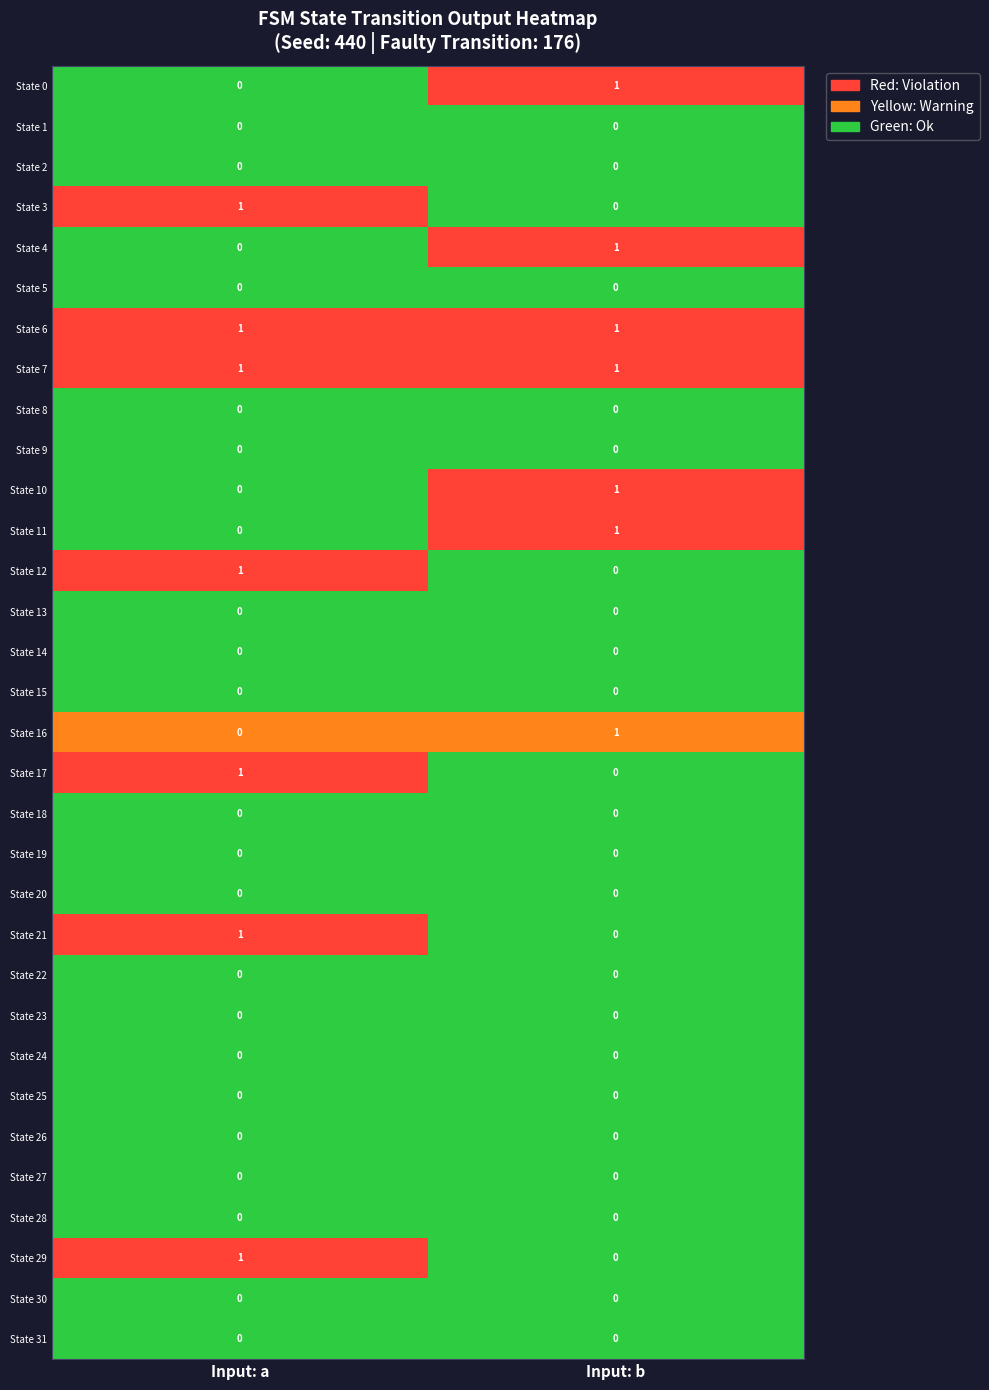

Is the value of State 6 at Input: b greater than the value of State 24 at Input: a?

Yes